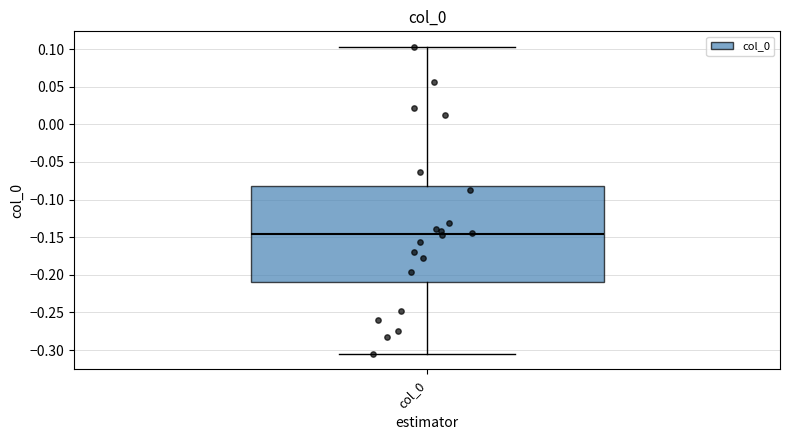

Transcribe this box plot: give where the median line is, the range the box spans, and where the two whiskers end, as read against the y-axis. The values are not printed on the chart, so give them approximately, as read against the axis.

median -0.145, box -0.210 to -0.080, whiskers -0.305 to 0.105